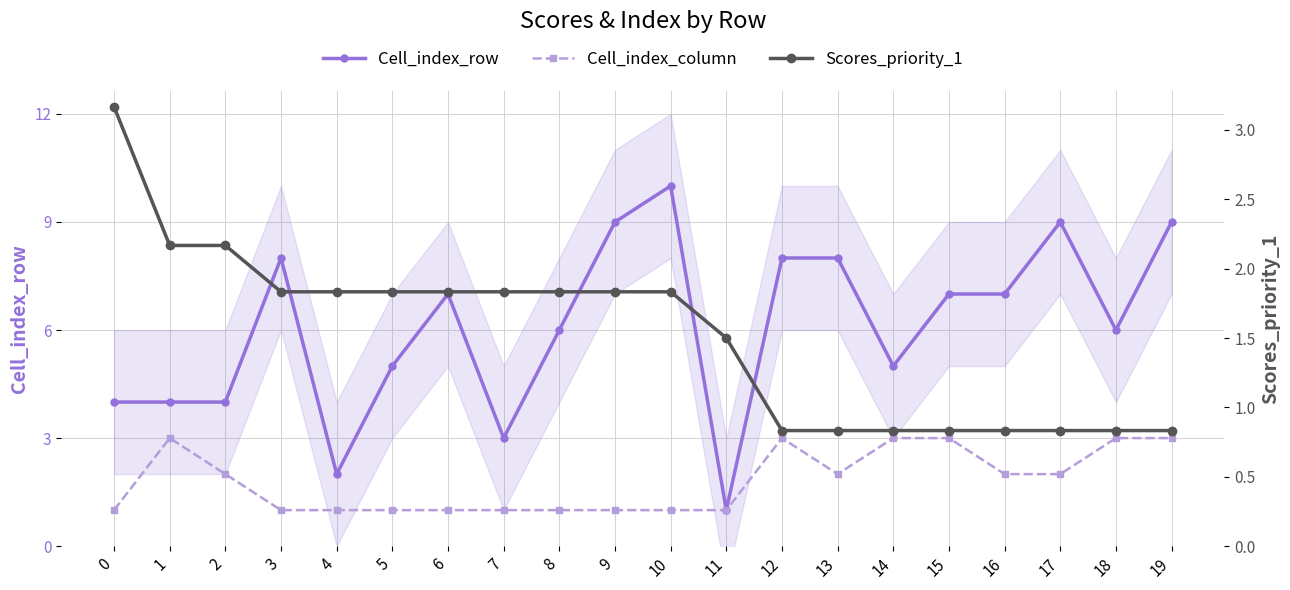

Reading left to right, transcribe all the data shown in this chart.

Cell_index_row: 4.0	4.0	4.0	8.0	2.0	5.0	7.0	3.0	6.0	9.0	10.0	1.0	8.0	8.0	5.0	7.0	7.0	9.0	6.0	9.0
Cell_index_column: 1.0	3.0	2.0	1.0	1.0	1.0	1.0	1.0	1.0	1.0	1.0	1.0	3.0	2.0	3.0	3.0	2.0	2.0	3.0	3.0
Scores_priority_1: 3.2	2.2	2.2	1.8	1.8	1.8	1.8	1.8	1.8	1.8	1.8	1.5	0.8	0.8	0.8	0.8	0.8	0.8	0.8	0.8